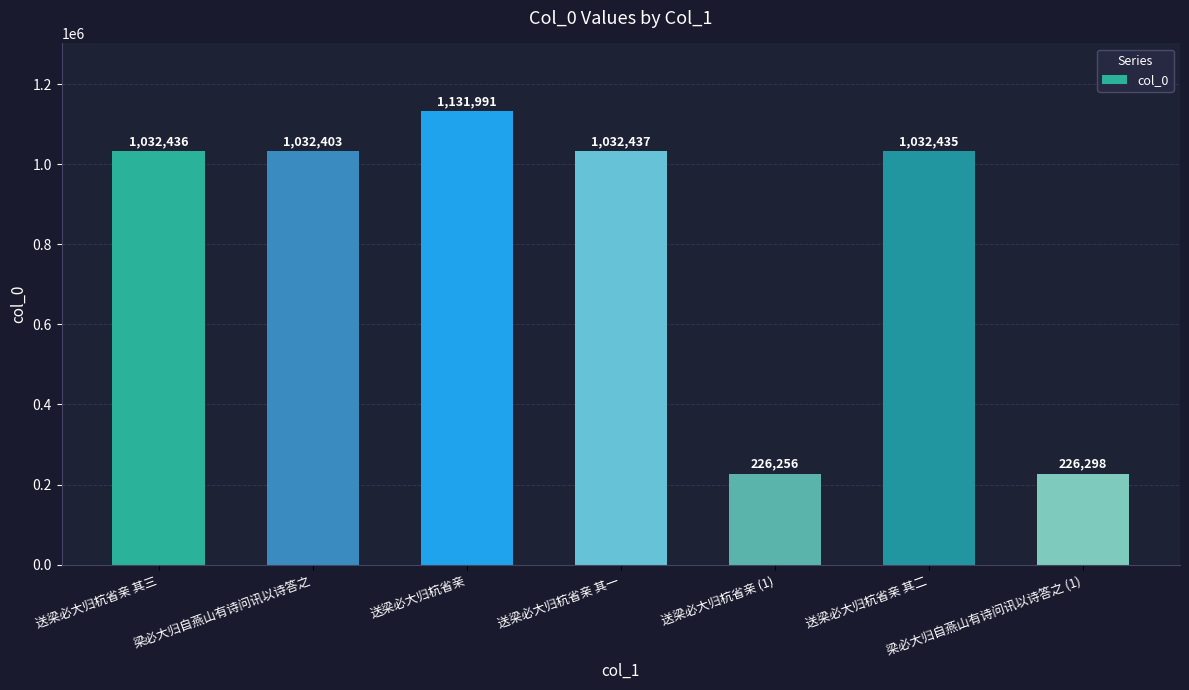

Reading left to right, what are all the values shown in this chart?

送梁必大归杭省亲 其三=1032436	梁必大归自燕山有诗问讯以诗答之=1032403	送梁必大归杭省亲=1131991	送梁必大归杭省亲 其一=1032437	送梁必大归杭省亲 (1)=226256	送梁必大归杭省亲 其二=1032435	梁必大归自燕山有诗问讯以诗答之 (1)=226298